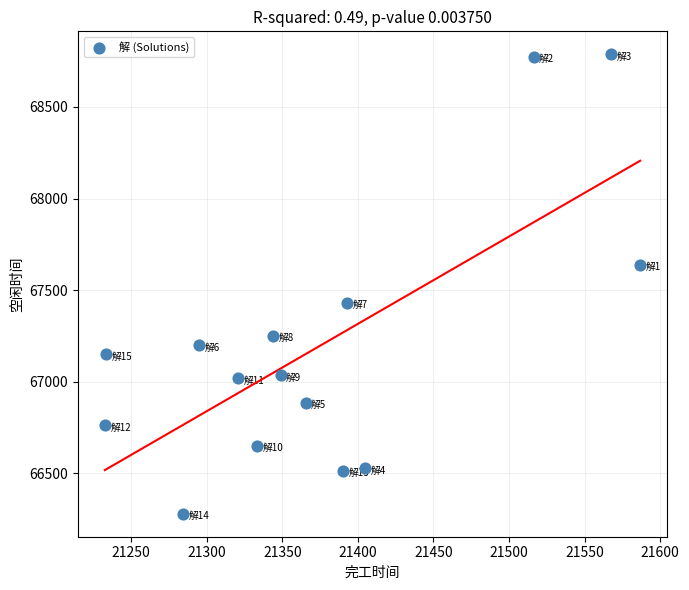

What is the range of Y values (max minus min)?

2506.1